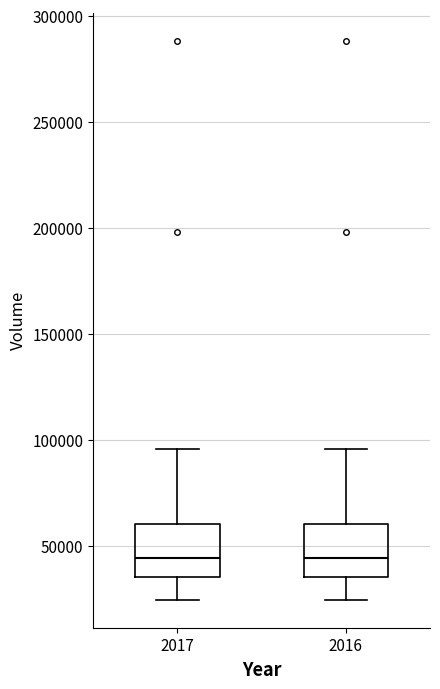

Reading left to right, transcribe this box plot: for each box, give where its median line is, the range the box spans, and where its two whiskers end, as read against the y-axis. The values are not printed on the chart, so give them approximately, as read against the axis.

2017: median 45000, box 35000 to 60000, whiskers 25000 to 95000
2016: median 45000, box 35000 to 60000, whiskers 25000 to 95000